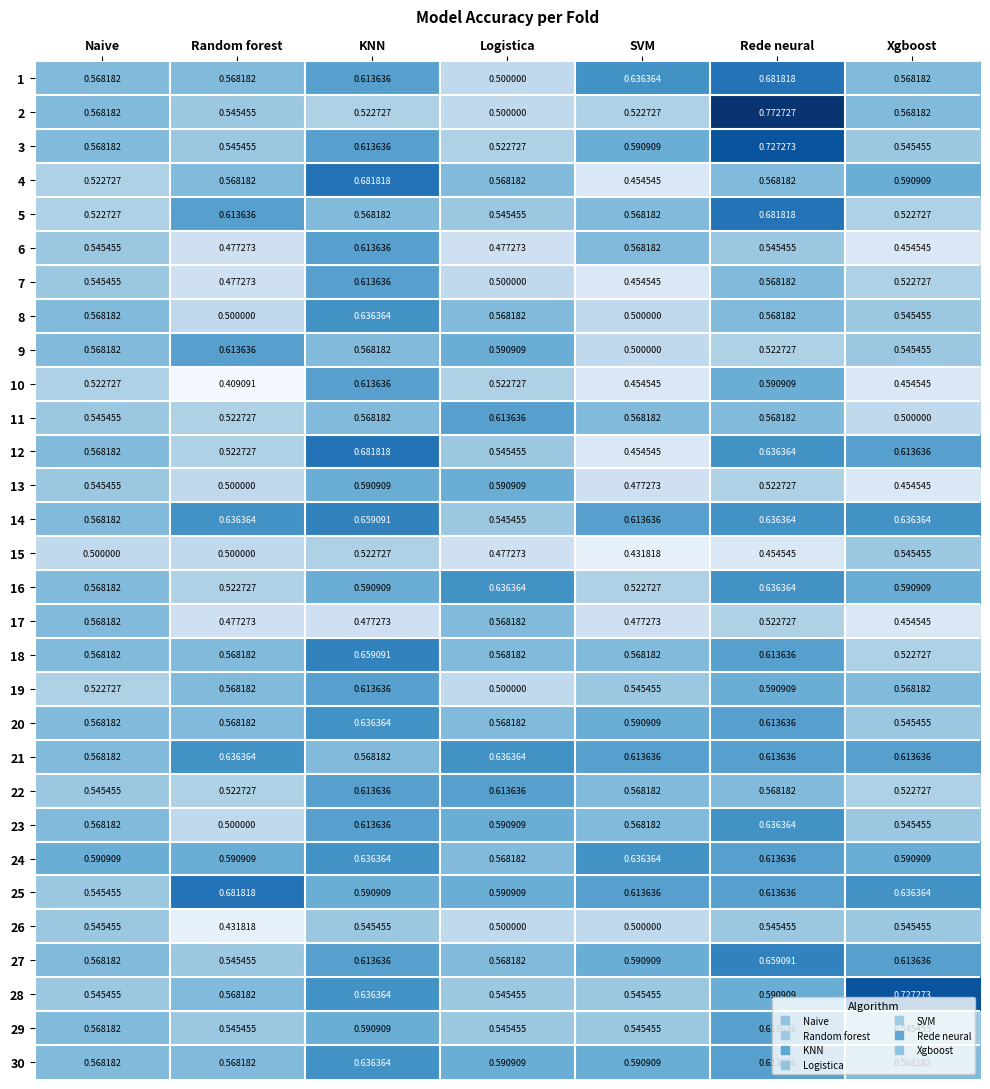

At which label is 19 closest to 0?

Logistica